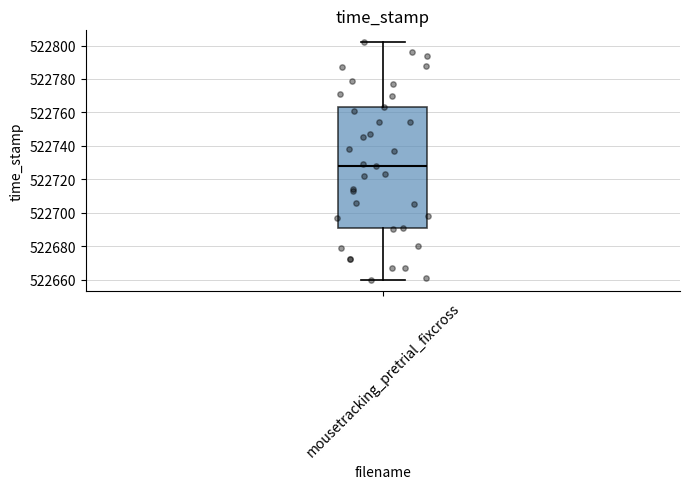

Read this box plot against the y-axis: the position of the median line, the range covered by the box, and the ends of both whiskers. The values are not printed on the chart, so give them approximately, as read against the axis.

median 522728, box 522692 to 522764, whiskers 522660 to 522802